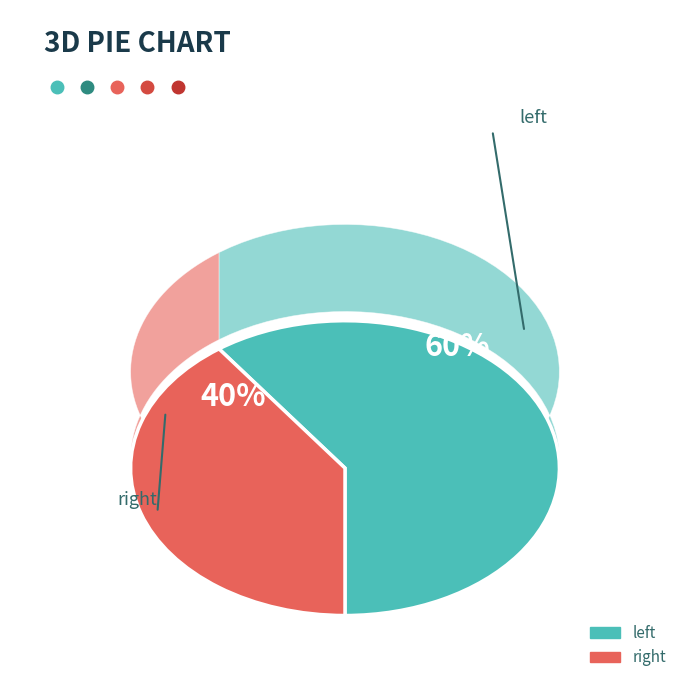

How many segments does this pie chart have?

2